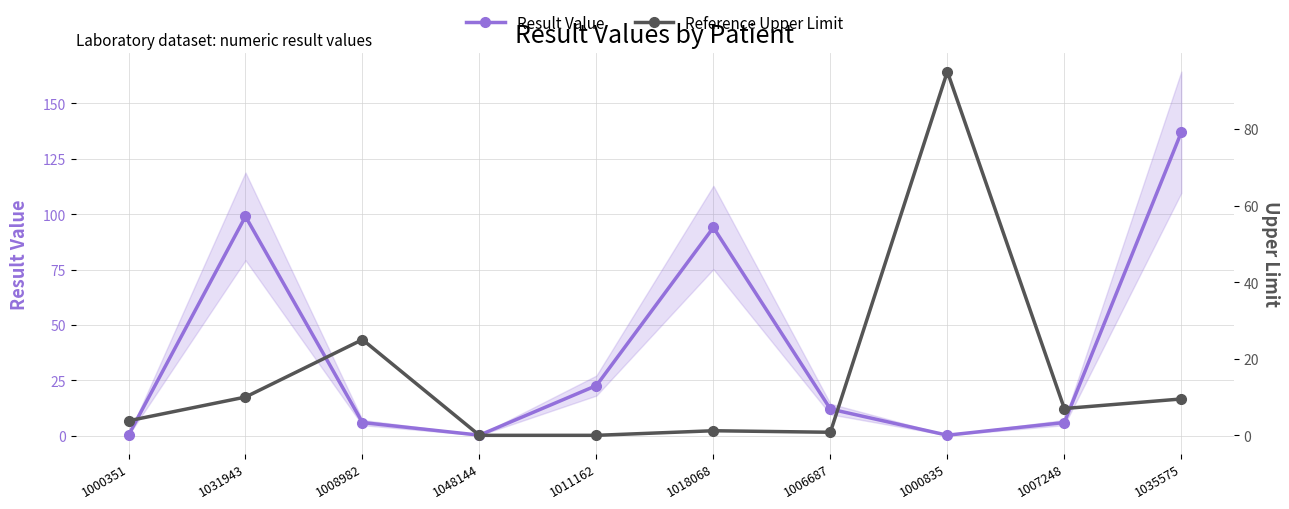

What is the value of the Reference Upper Limit point at the 9th from the left?

7.0